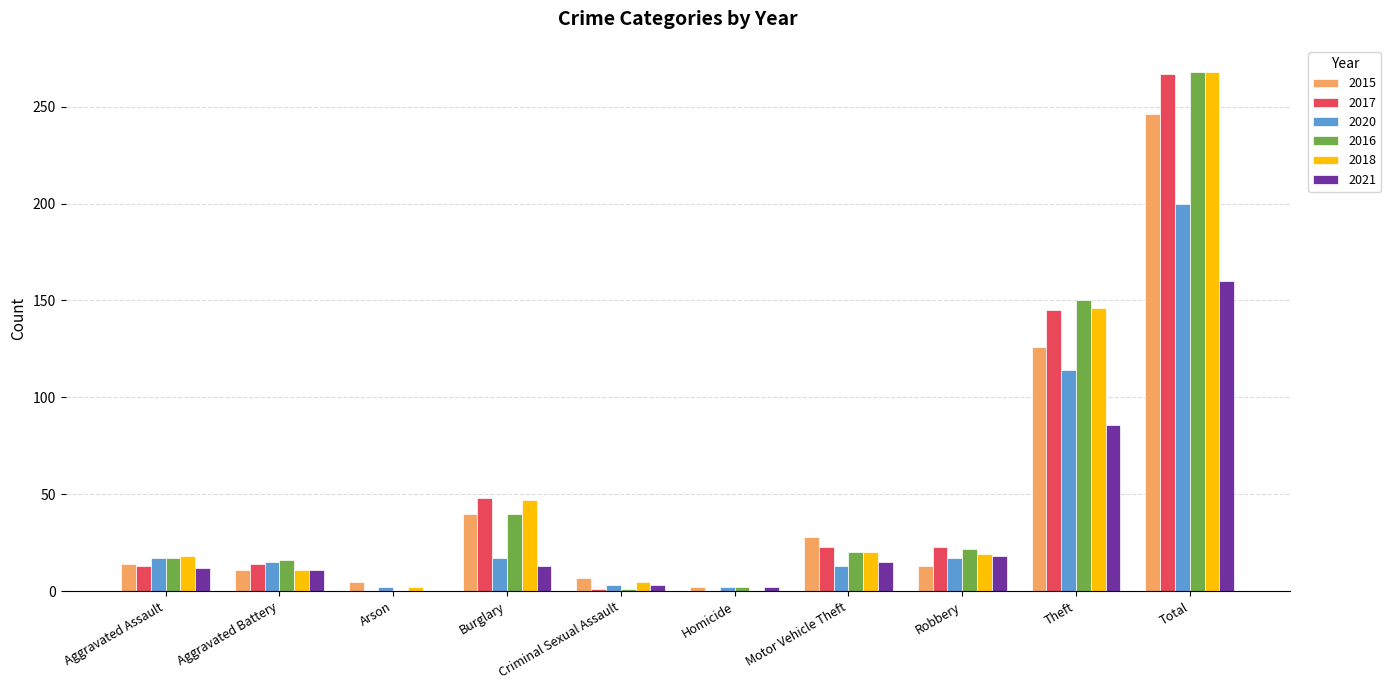

The 2017 series shows 101 at Homicide. True or false?

False